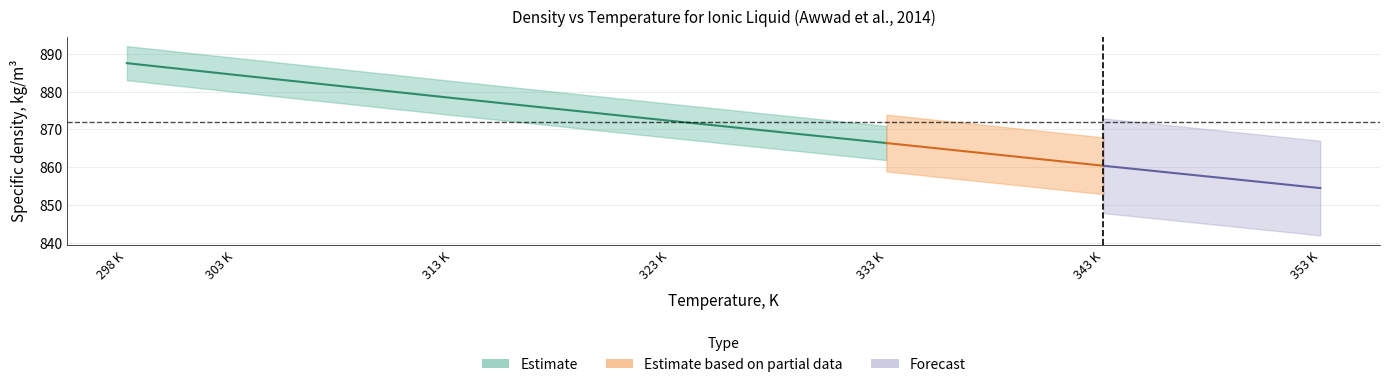

Does the chart display data point markers on the line(s)?

No